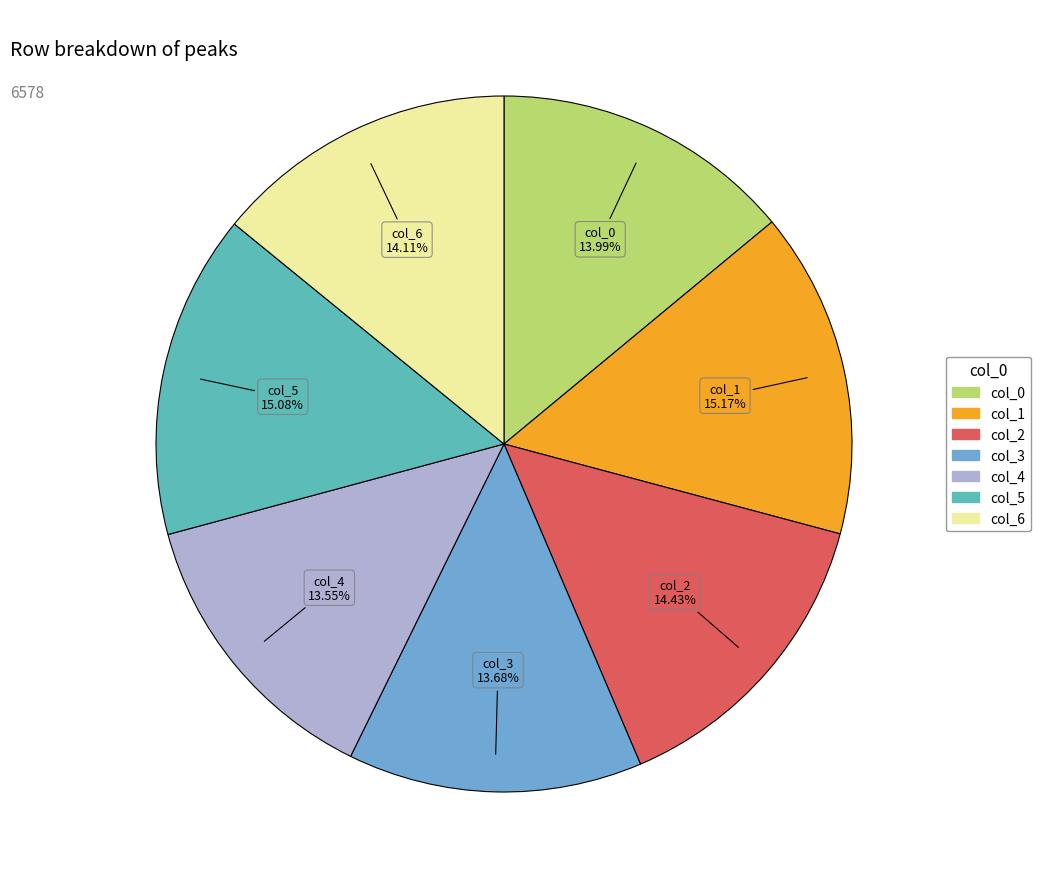

Count the number of slices in the pie.

7